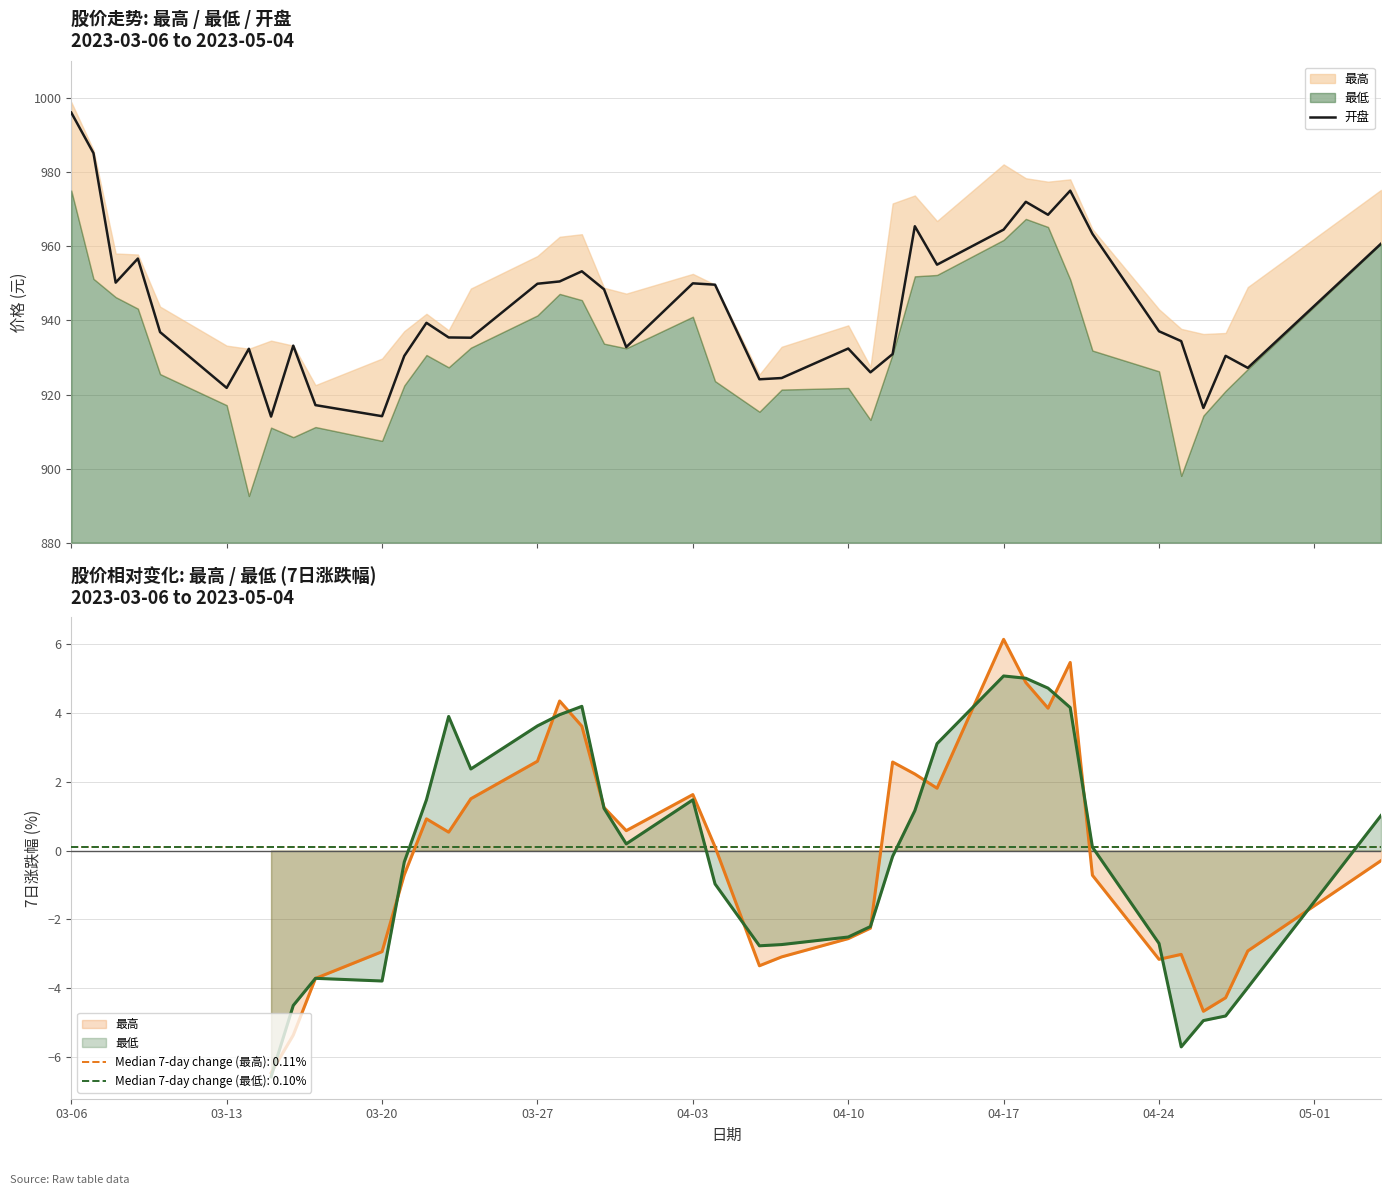

What is the highest value of the 开盘 series?

996.2